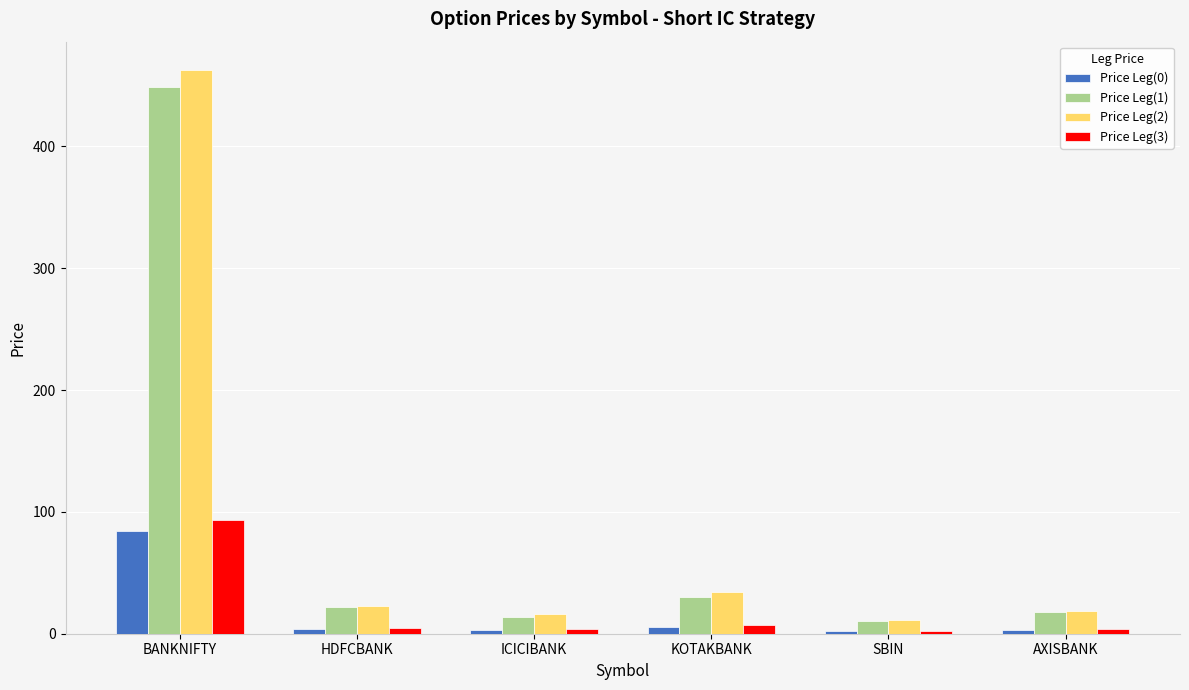

How many data points in Price Leg(2) are above 23?

3